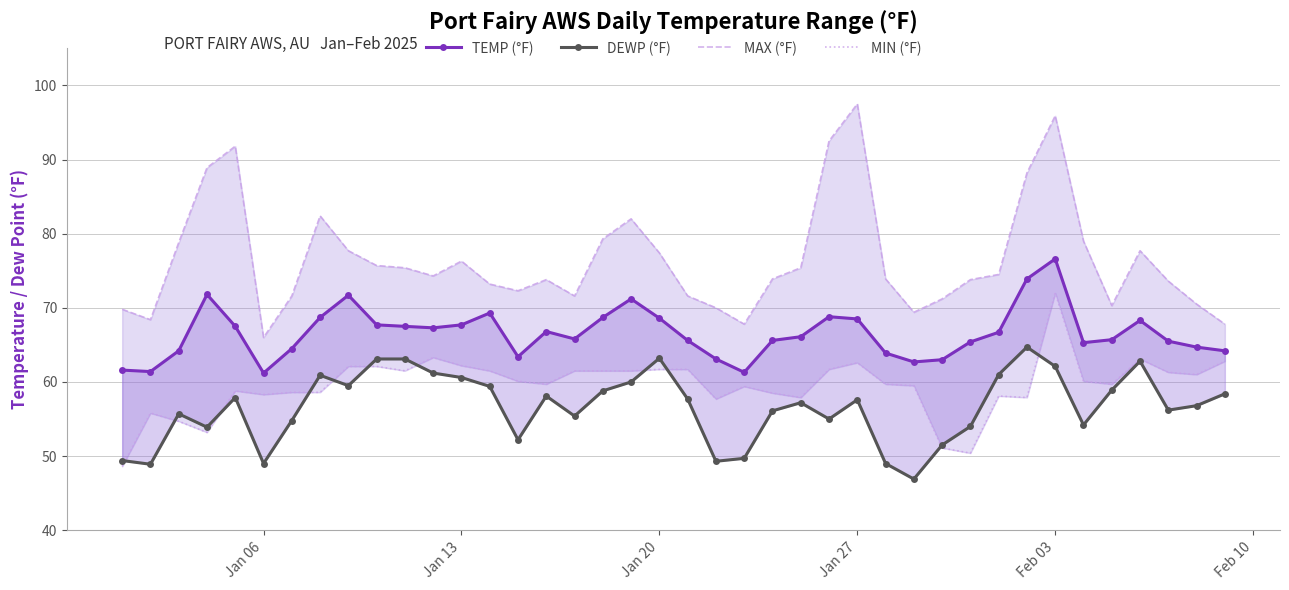

What is the difference between the maximum and minimum values in the TEMP (°F) series?

15.4